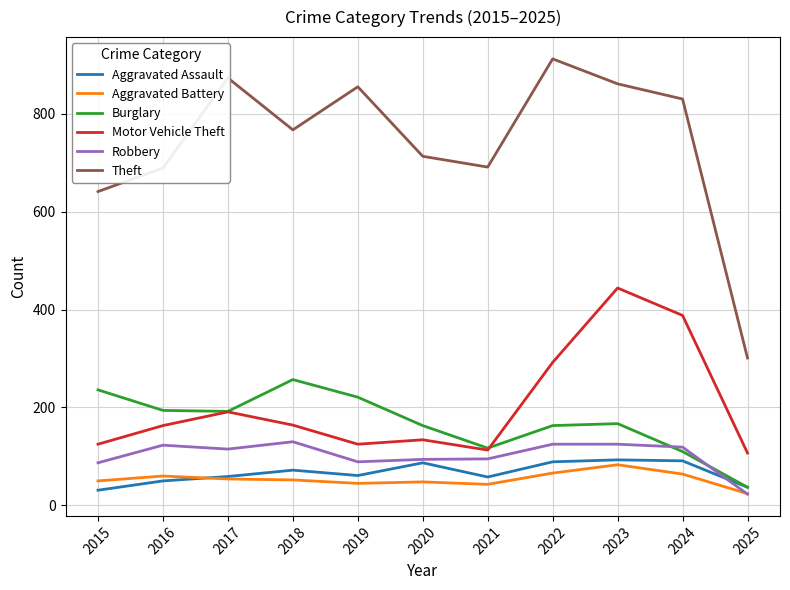

Where is Theft nearest to the value 606?

2015